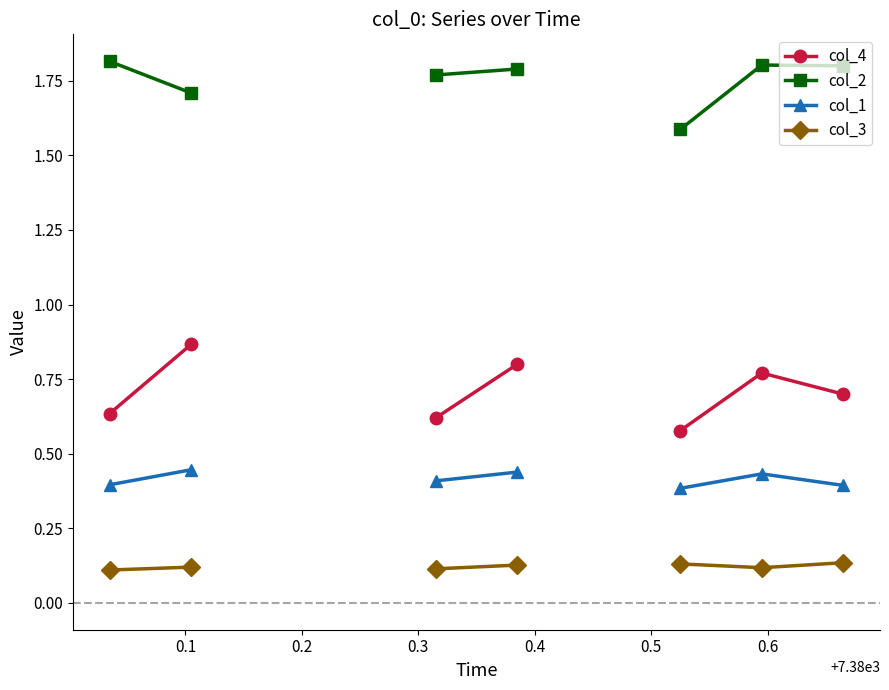

What are all the series names shown in the legend?

col_4, col_2, col_1, col_3